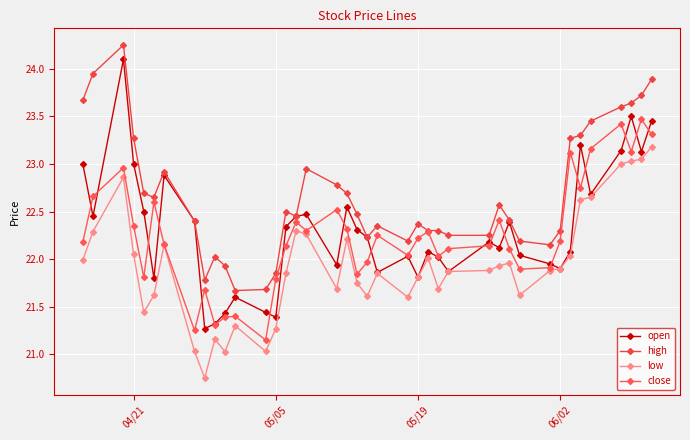

Count the number of data series in this chart.

4